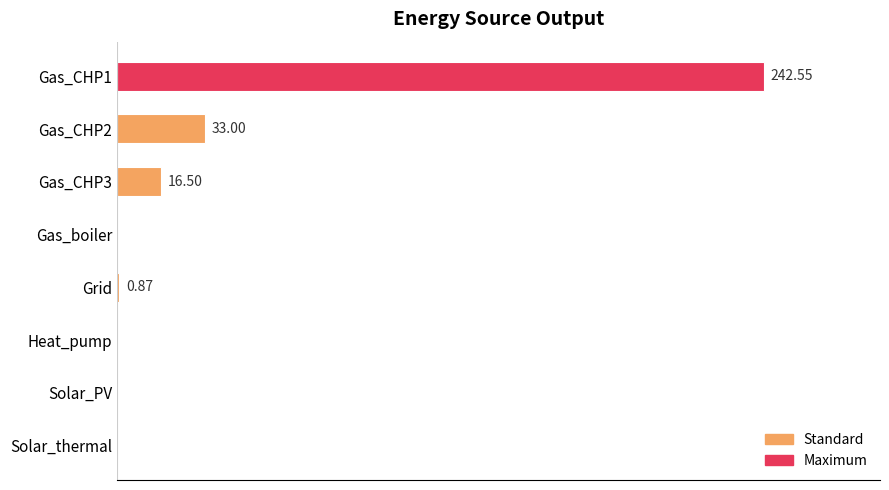

Does the chart contain stacked bars?

No